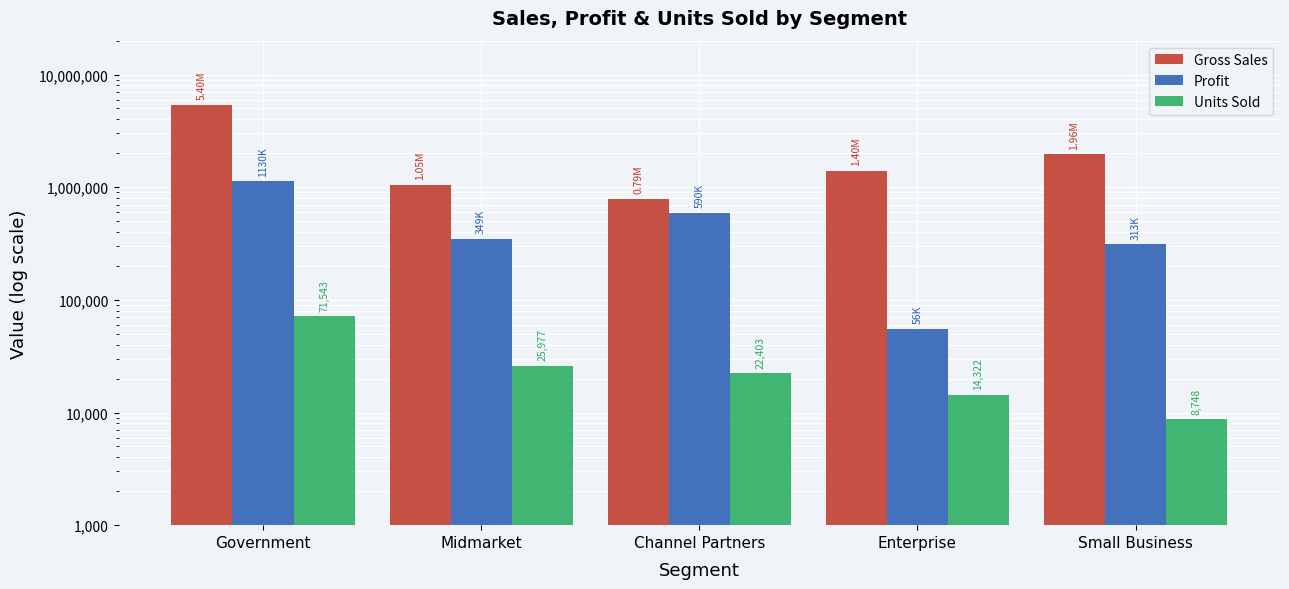

What position from the right is Small Business?

1